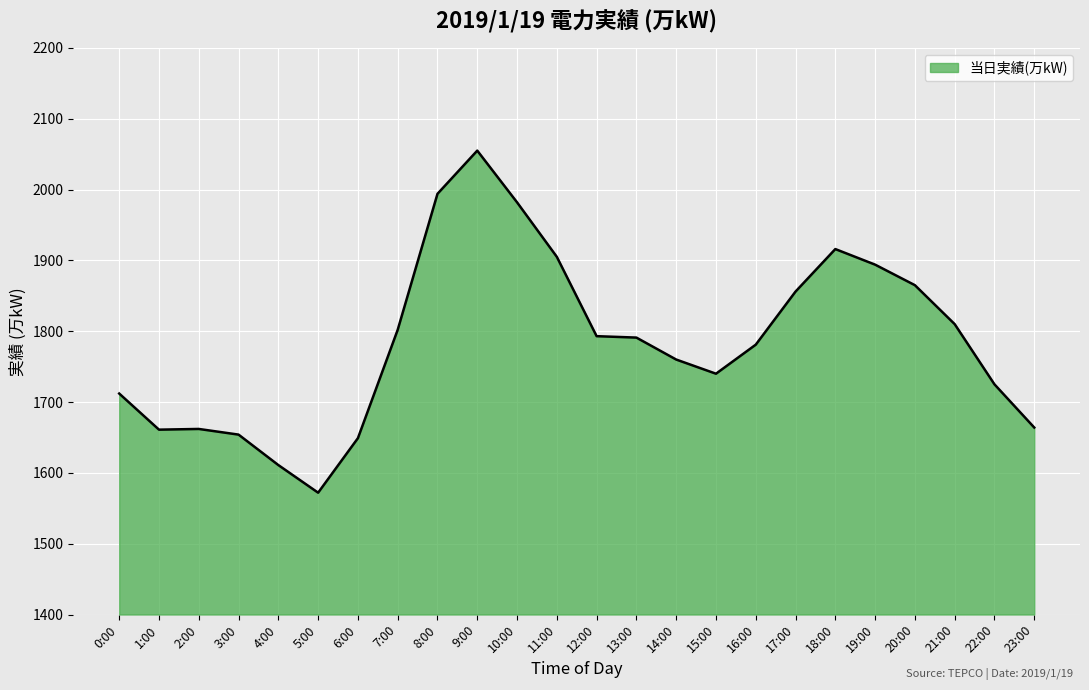

The value at 4:00 is 2395. True or false?

False